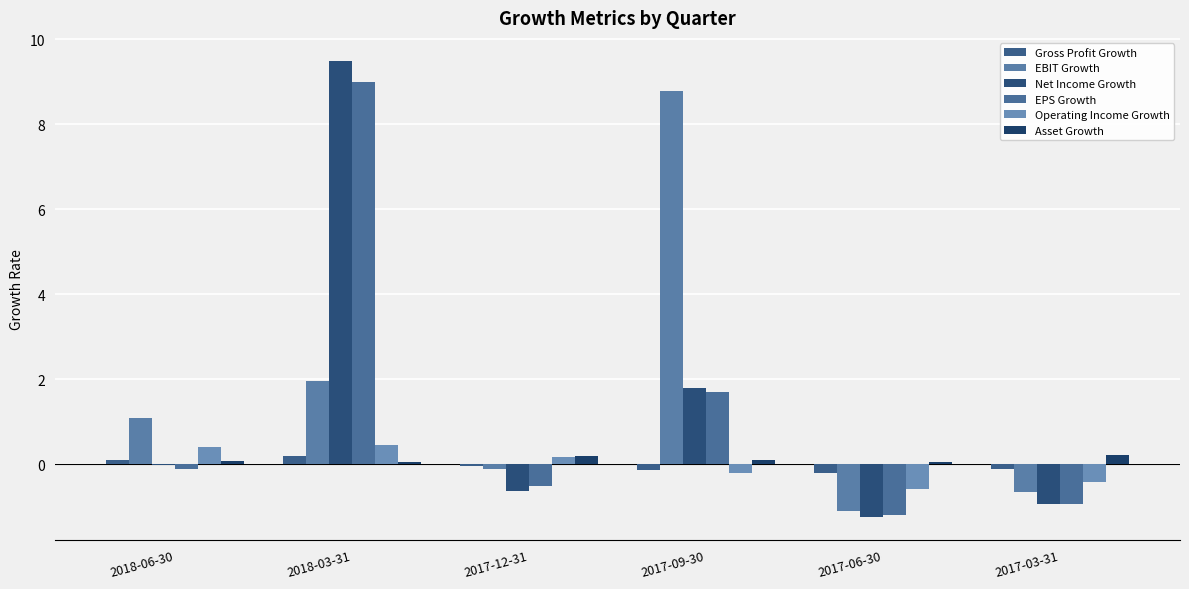

Count the number of data series in this chart.

6